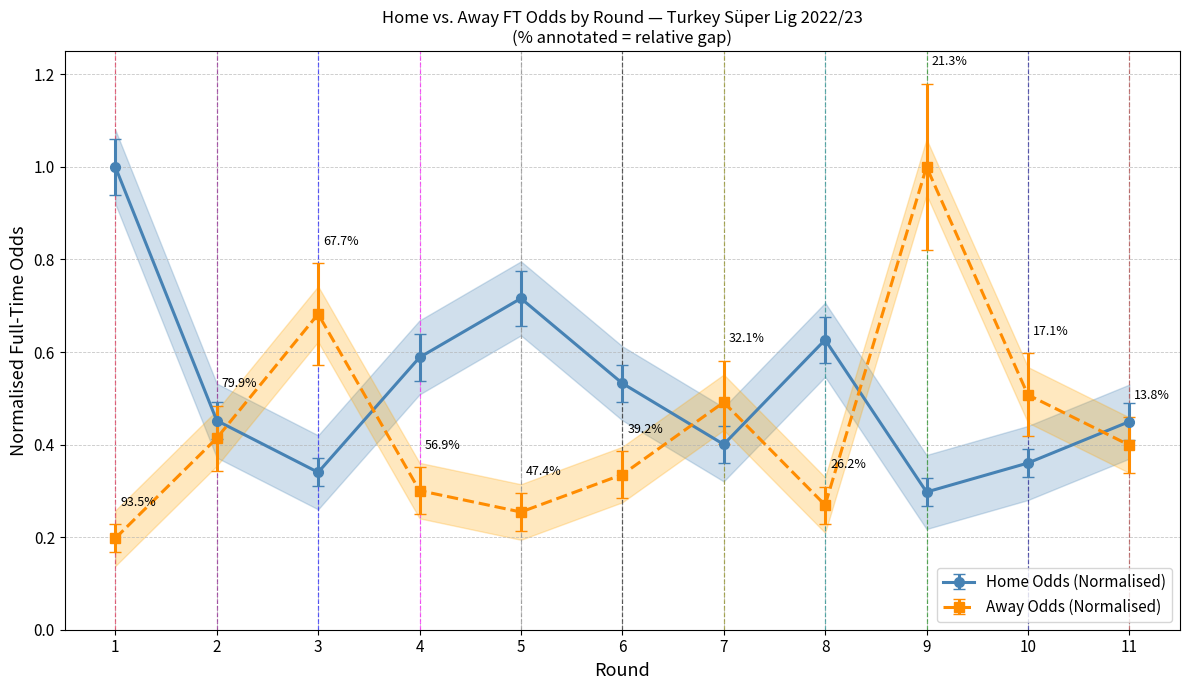

Is it true that Home Odds (Normalised) equals 0.4 at 8?

False